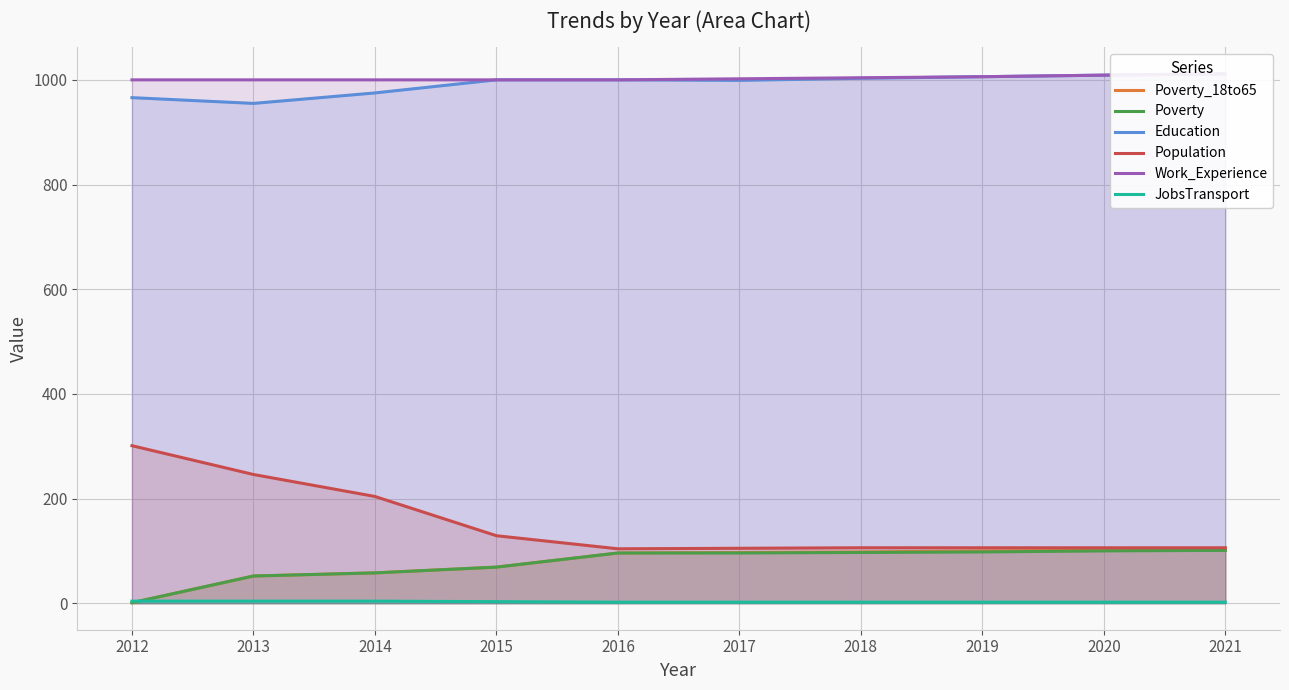

What are all the series names shown in the legend?

Poverty_18to65, Poverty, Education, Population, Work_Experience, JobsTransport